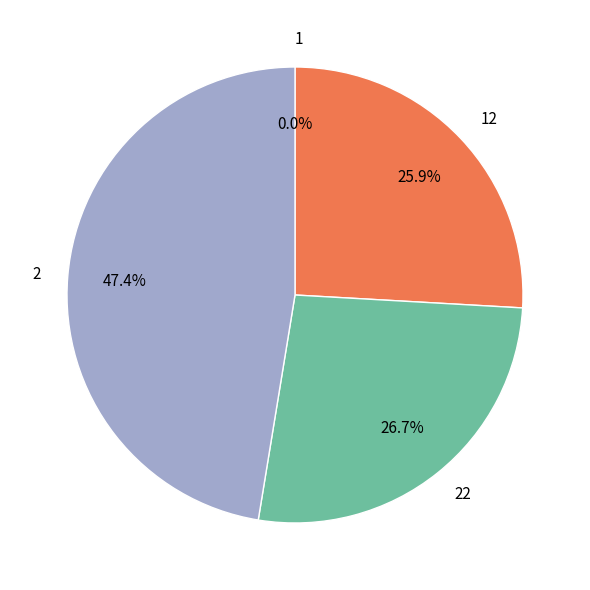

Is there a majority slice in this chart?

No